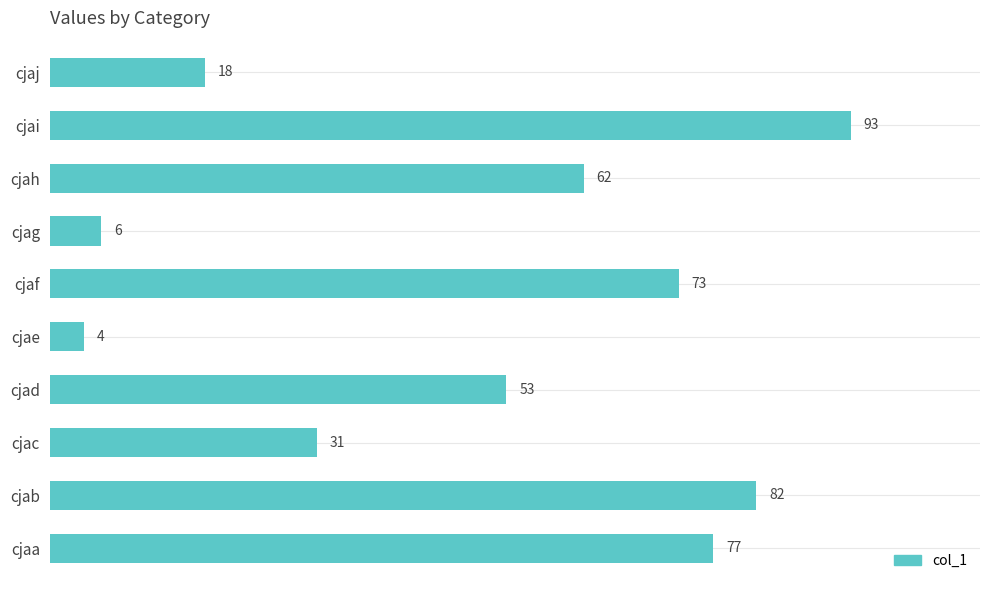

The chart shows a value of 31 at cjac. True or false?

True